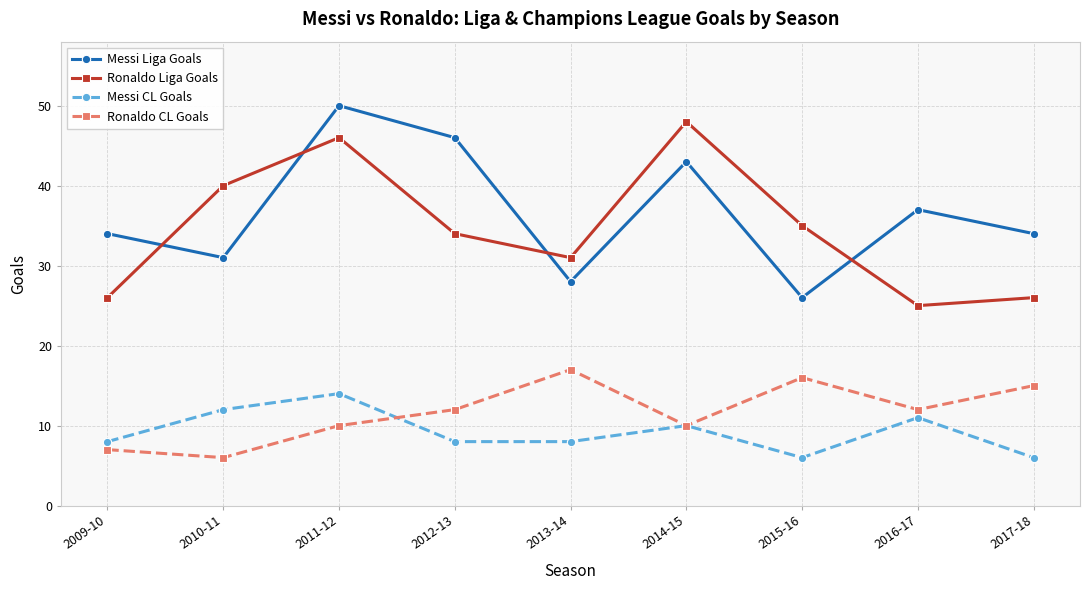

Reading left to right, what are all the values shown in this chart?

Messi Liga Goals: 2009-10=34	2010-11=31	2011-12=50	2012-13=46	2013-14=28	2014-15=43	2015-16=26	2016-17=37	2017-18=34
Ronaldo Liga Goals: 2009-10=26	2010-11=40	2011-12=46	2012-13=34	2013-14=31	2014-15=48	2015-16=35	2016-17=25	2017-18=26
Messi CL Goals: 2009-10=8	2010-11=12	2011-12=14	2012-13=8	2013-14=8	2014-15=10	2015-16=6	2016-17=11	2017-18=6
Ronaldo CL Goals: 2009-10=7	2010-11=6	2011-12=10	2012-13=12	2013-14=17	2014-15=10	2015-16=16	2016-17=12	2017-18=15